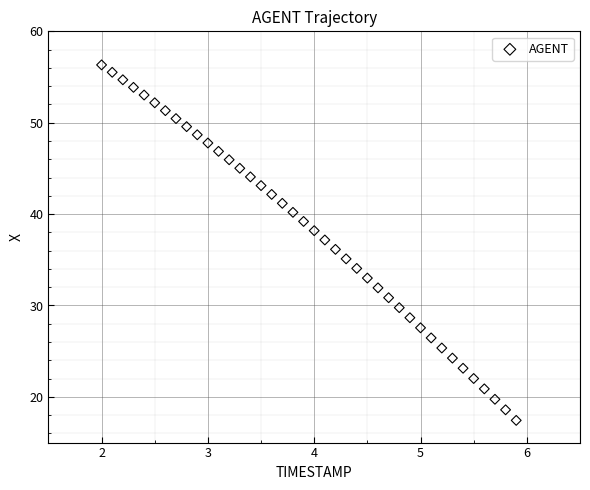

What is the range of X values (max minus min)?

3.9